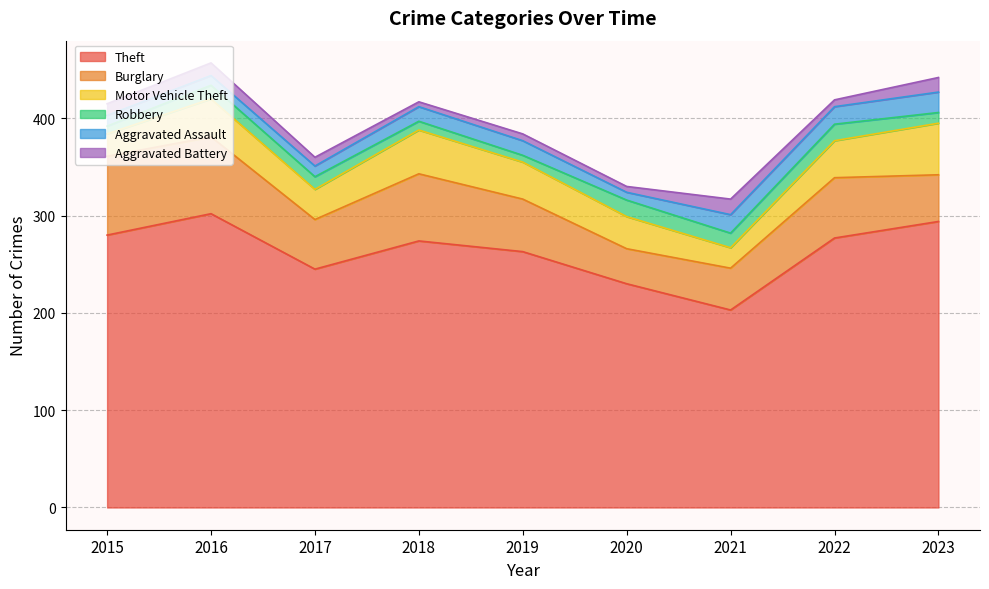

At which category is the sum across all series the highest?

2016